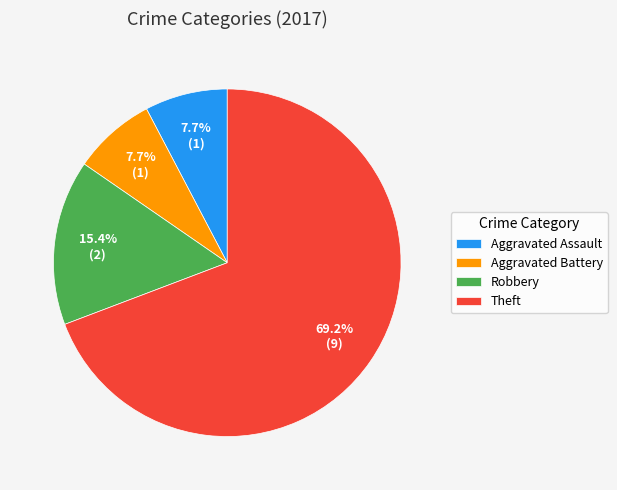

Approximately how many times larger is the value at Theft compared to Robbery?

4.5